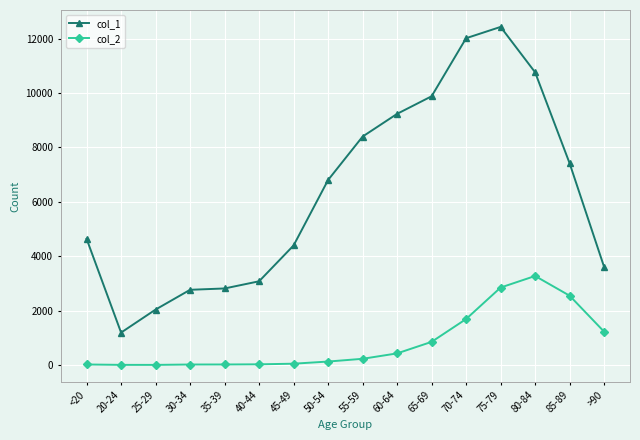

What is the difference between the second highest and second lowest values in the col_1 series?

9980